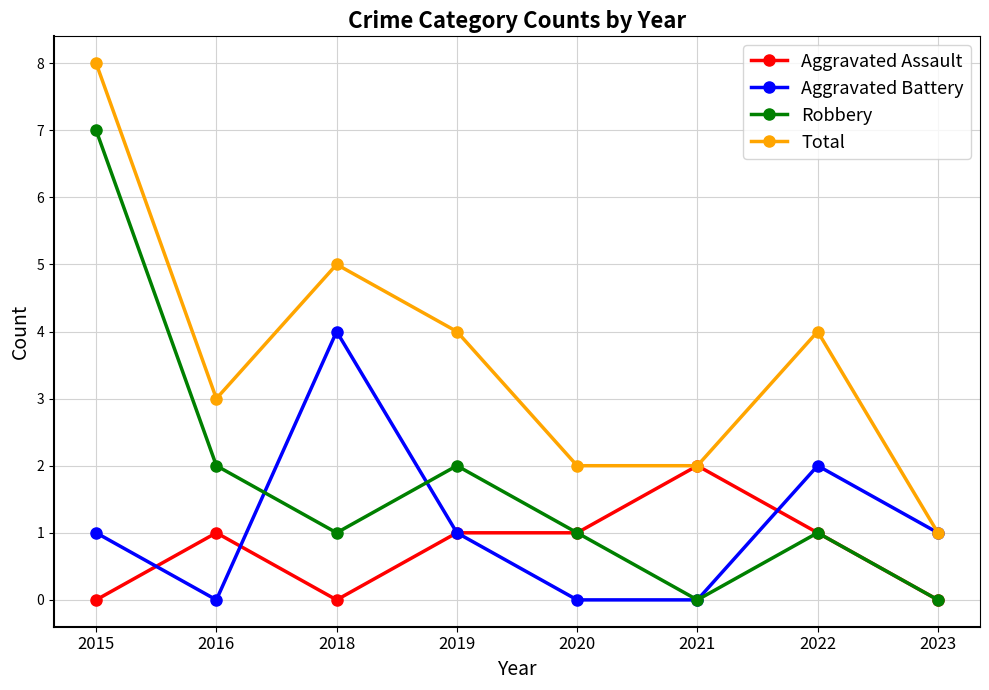

Where does the Total series first go above 4?

2015